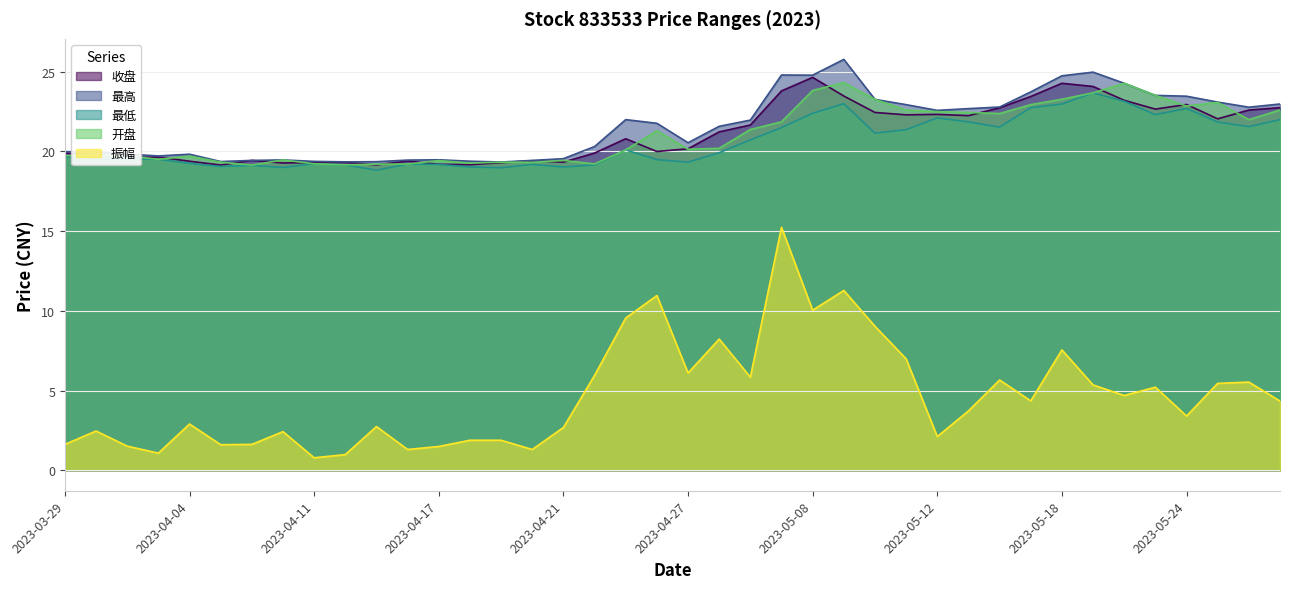

What is the value of the 开盘 point at the 24th from the left?

21.9